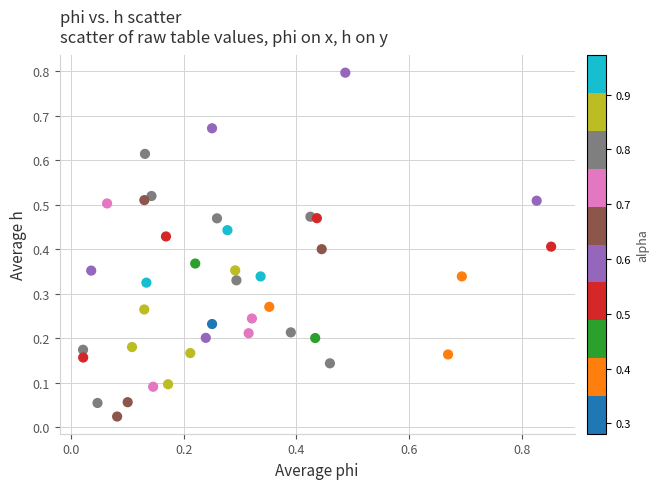

What is the range of X values (max minus min)?

0.8